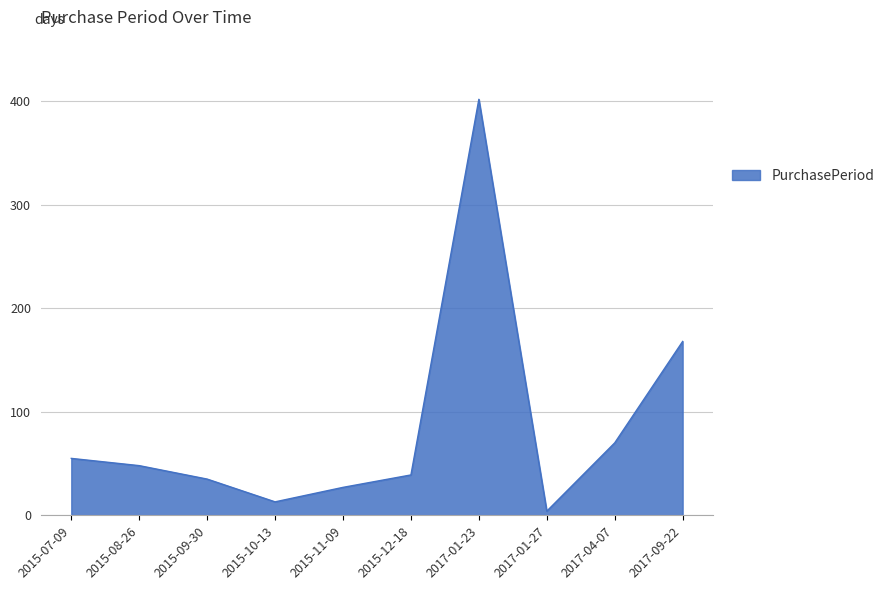

The chart shows a value of 43 at 2015-11-09. True or false?

False